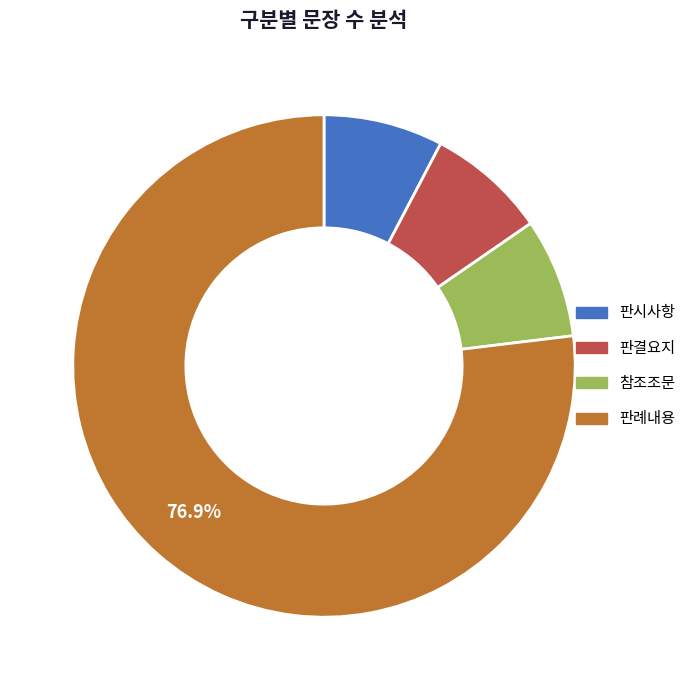

To the nearest percent, what is the difference between the largest and smallest slice percentages?

69%